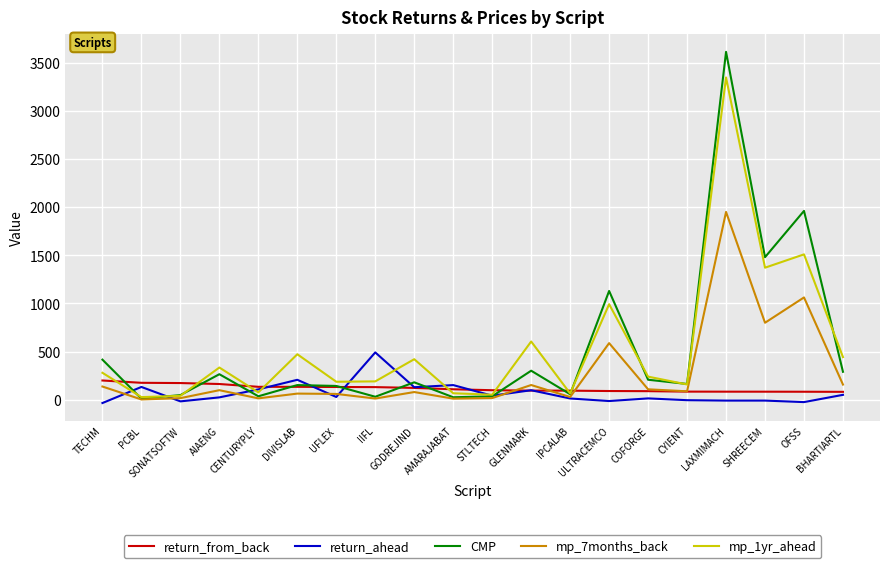

The mp_1yr_ahead series shows 77.8 at CENTURYPLY. True or false?

True